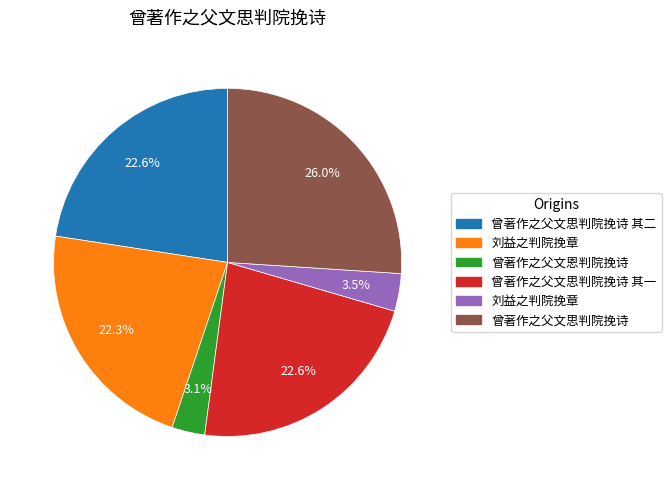

Is there any slice that represents more than half of the pie?

No